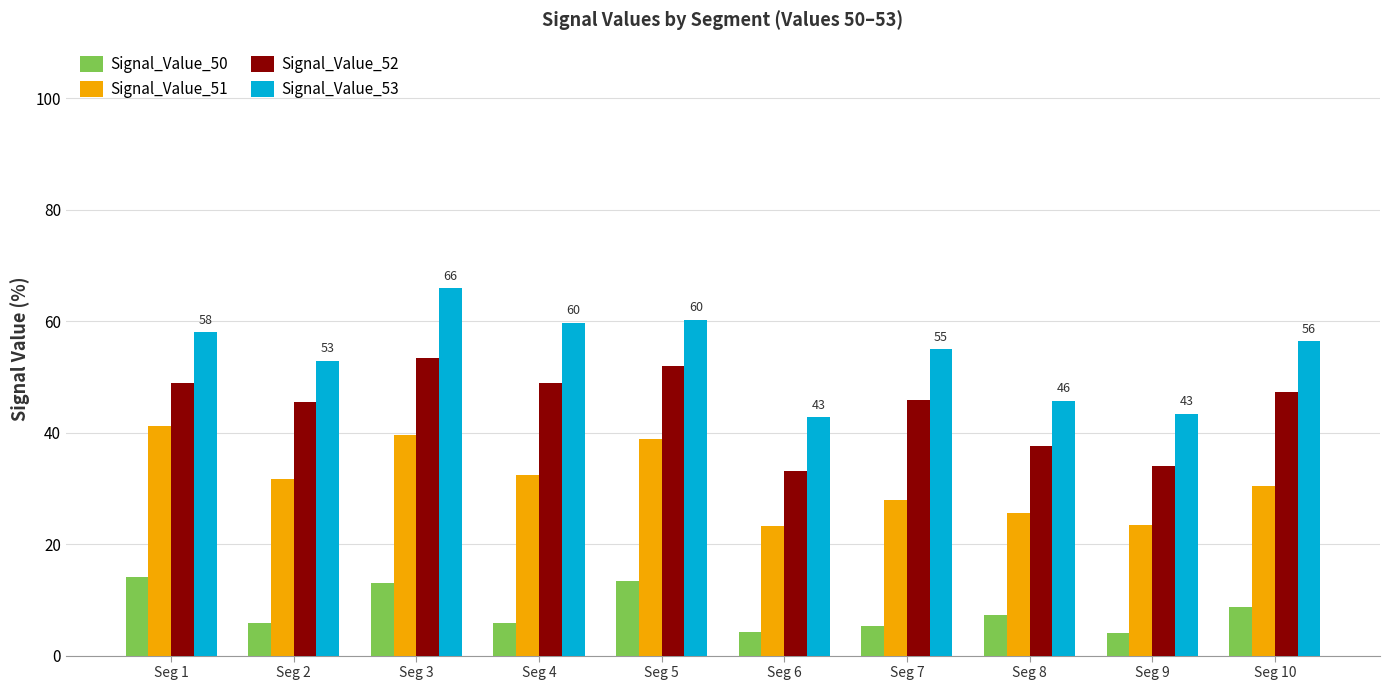

What is the lowest value of the Signal_Value_52 series?

33.2